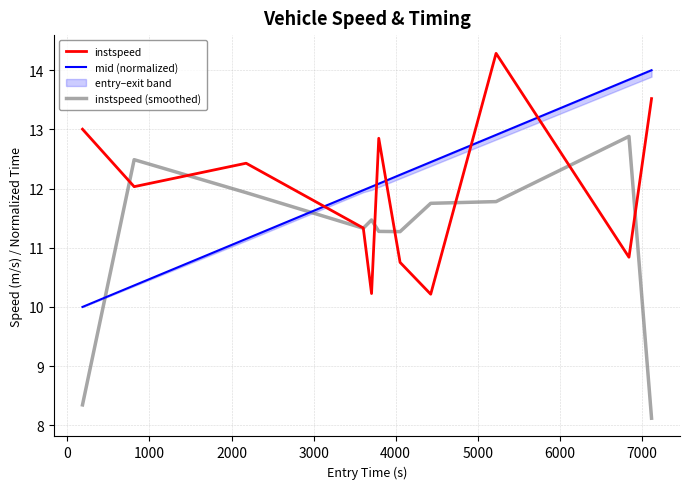

List the series in order of their peak value, lowest first.

instspeed (smoothed), mid (normalized), instspeed